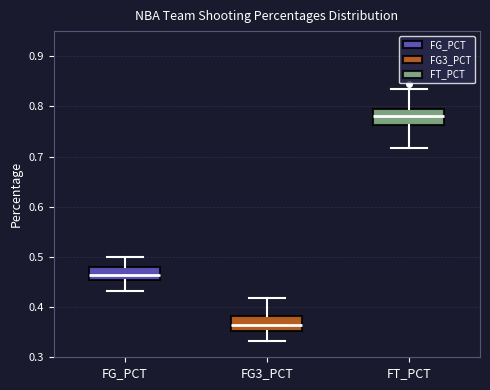

Where does the median line of the box for FT_PCT sit on the y-axis? The values are not printed on the chart, so give them approximately, as read against the axis.

0.78